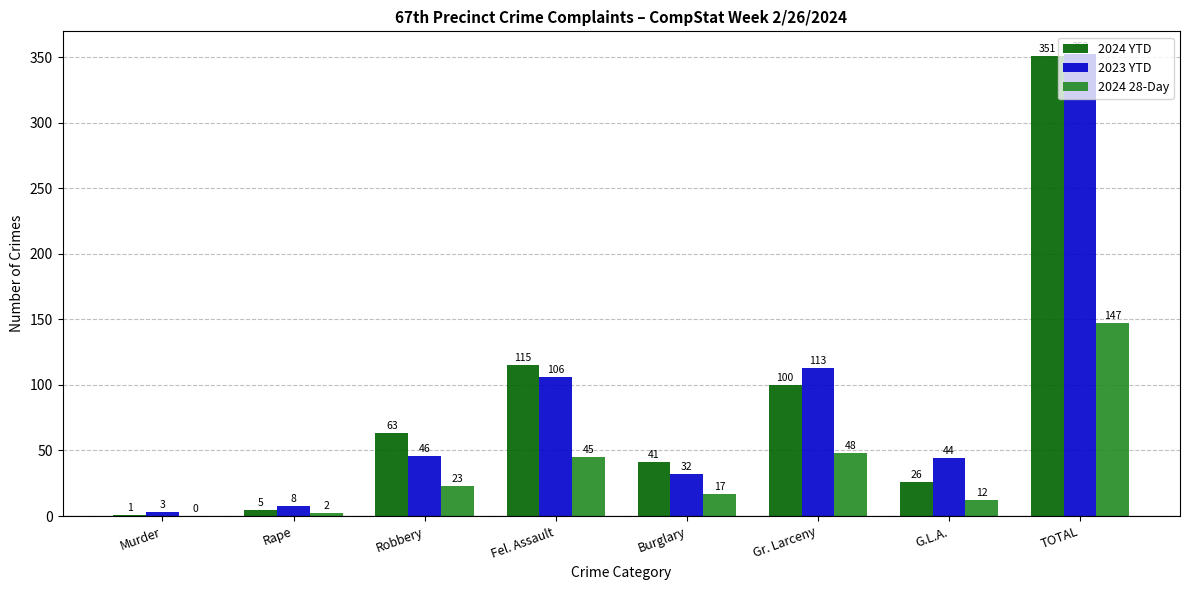

Which series has the largest total across all categories?

2023 YTD